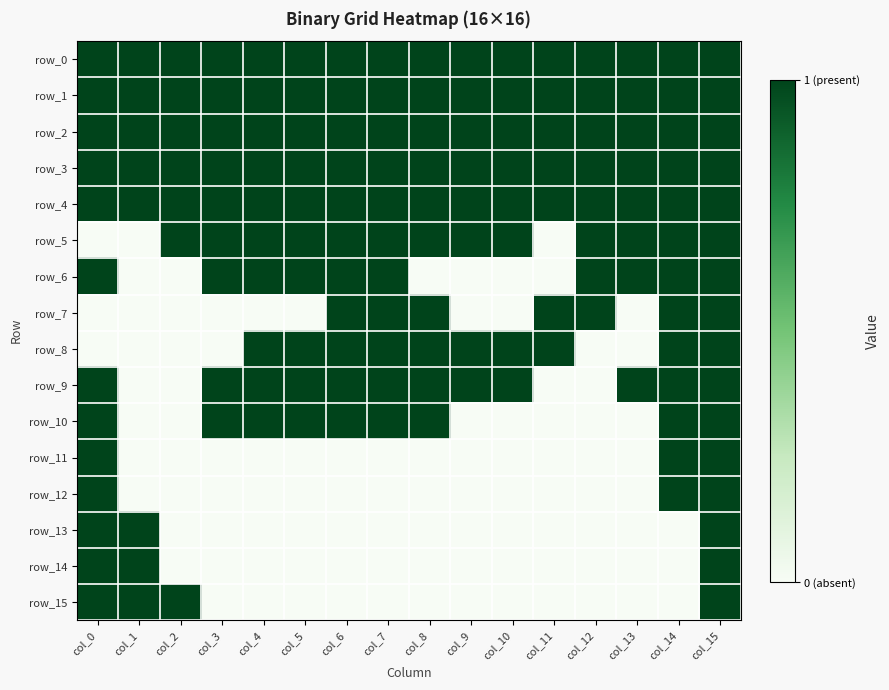

The value of row_2 at col_6 is 0. True or false?

False